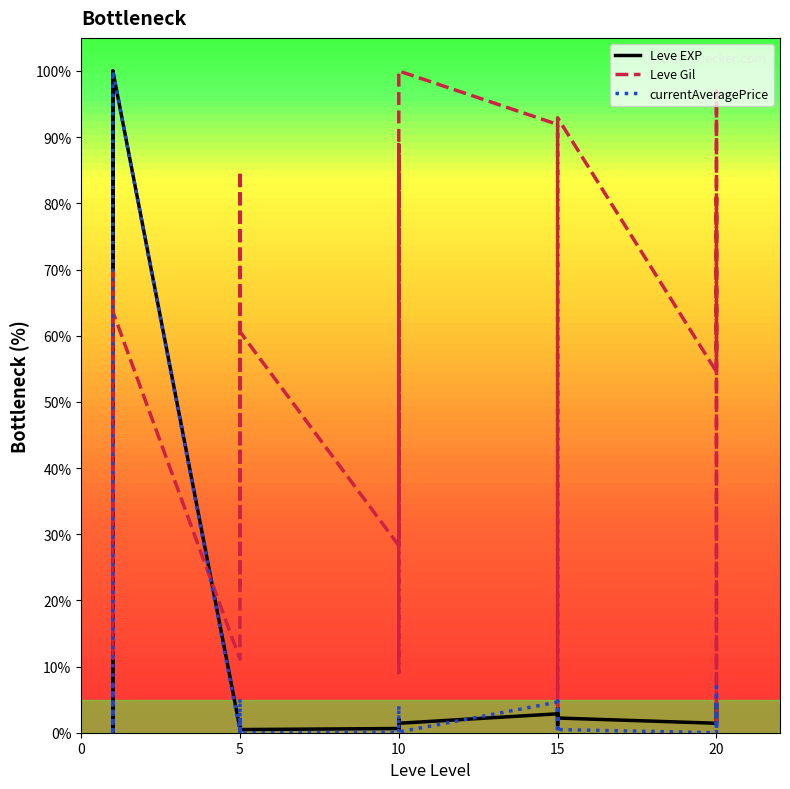

Rank the series by their maximum value, from lowest to highest.

Leve EXP, Leve Gil, currentAveragePrice